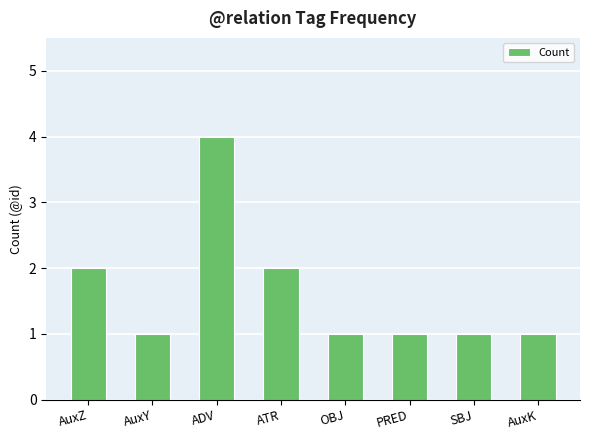

Approximately how many times larger is the value at AuxZ compared to SBJ?

2.0